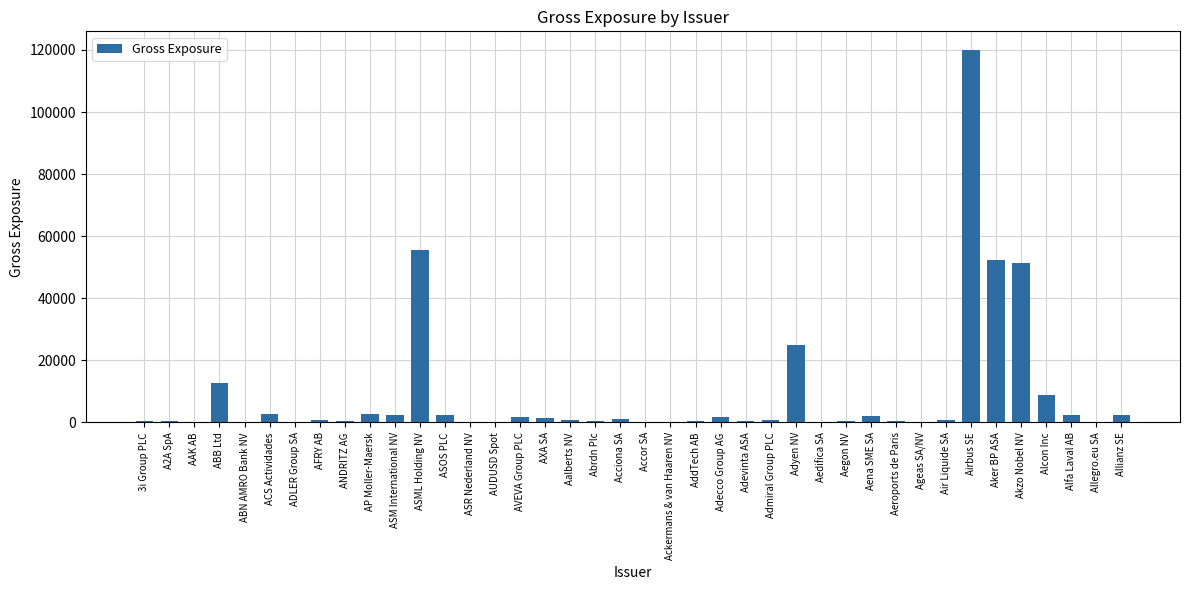

Which category has the highest value across all series?

Airbus SE